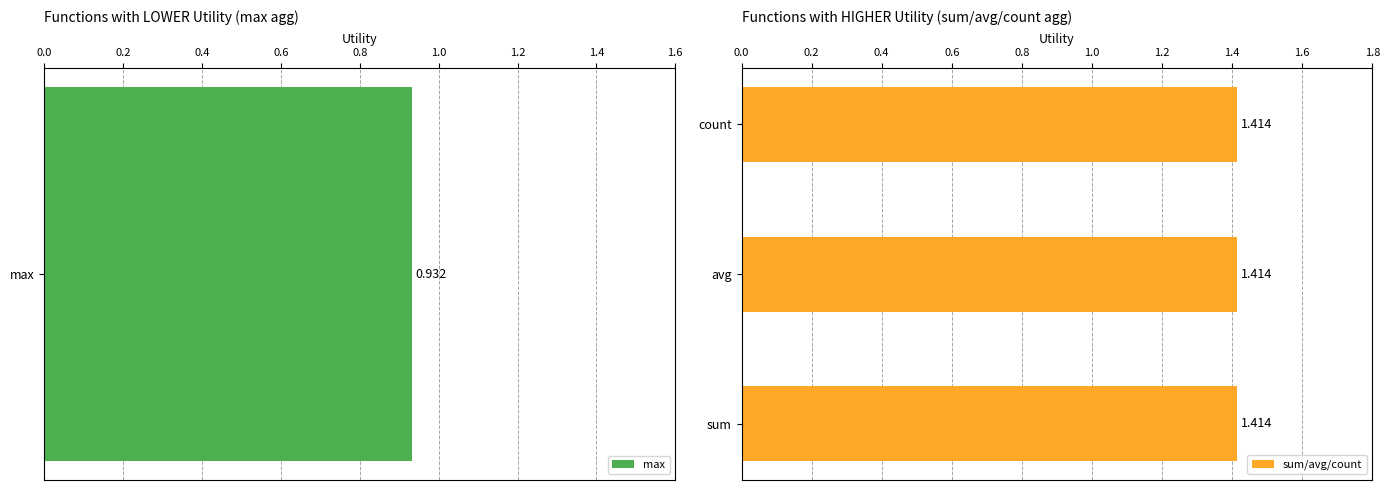

Is it true that avg equals 1.4 at insulin/number_emergency?

True